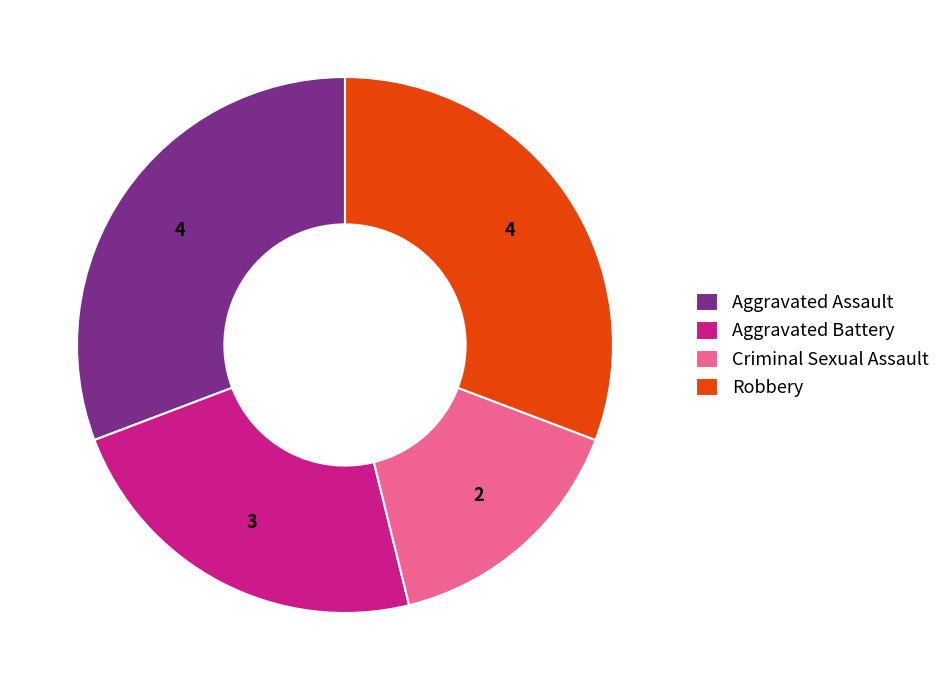

What is the smallest slice in the pie chart?

Criminal Sexual Assault